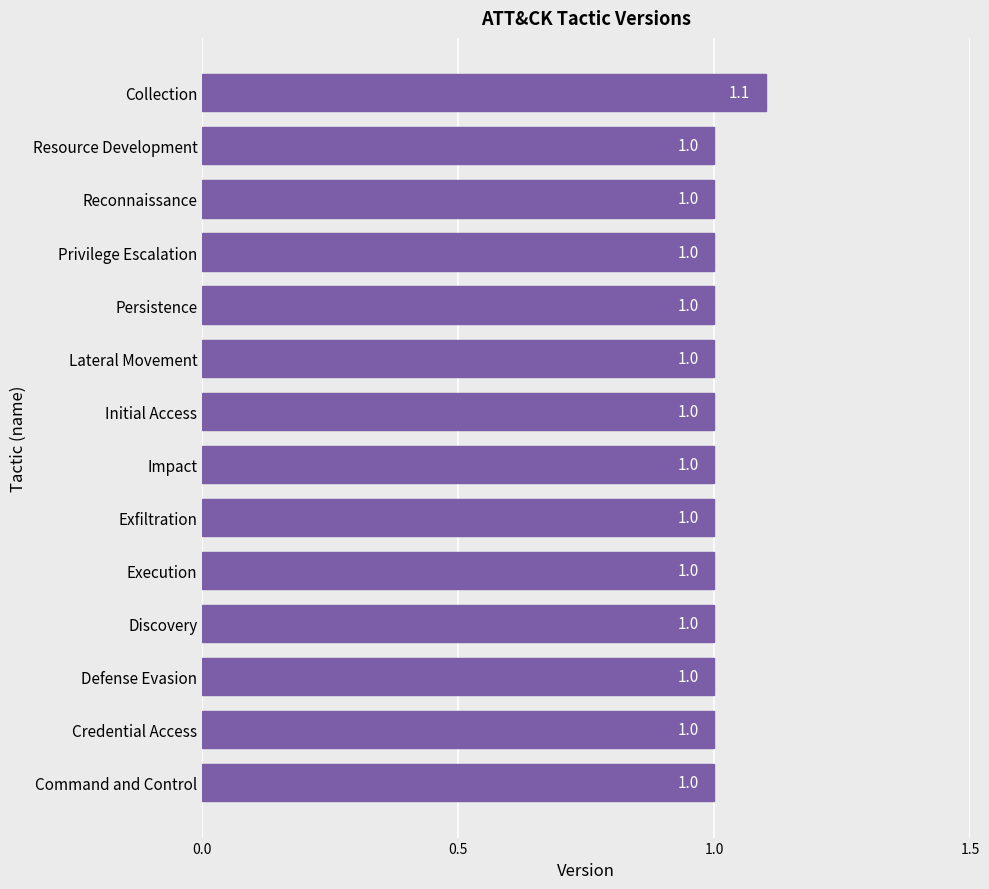

Reading bottom to top, what are all the values shown in this chart?

Command and Control=1.0	Credential Access=1.0	Defense Evasion=1.0	Discovery=1.0	Execution=1.0	Exfiltration=1.0	Impact=1.0	Initial Access=1.0	Lateral Movement=1.0	Persistence=1.0	Privilege Escalation=1.0	Reconnaissance=1.0	Resource Development=1.0	Collection=1.1